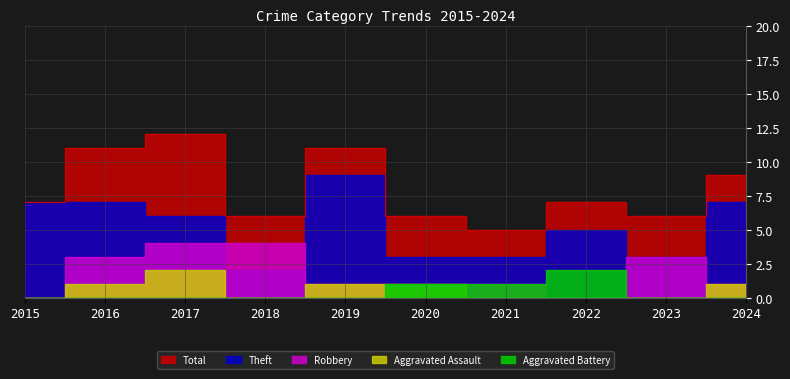

What is the value of the Aggravated Battery point at the 8th from the left?

2